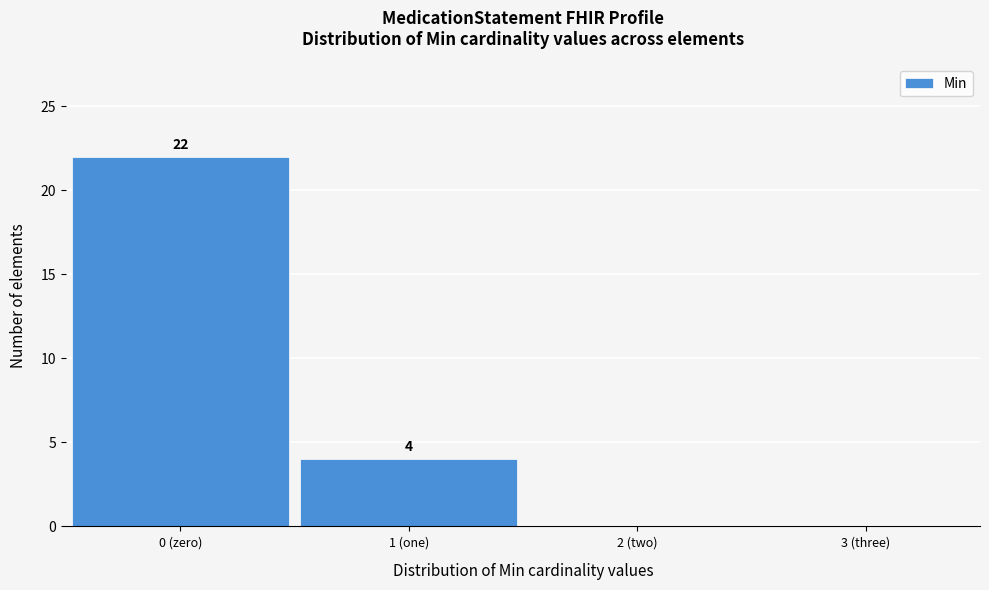

Reading left to right, list all the values displayed in this chart.

0 (zero)=22	1 (one)=4	2 (two)=0	3 (three)=0